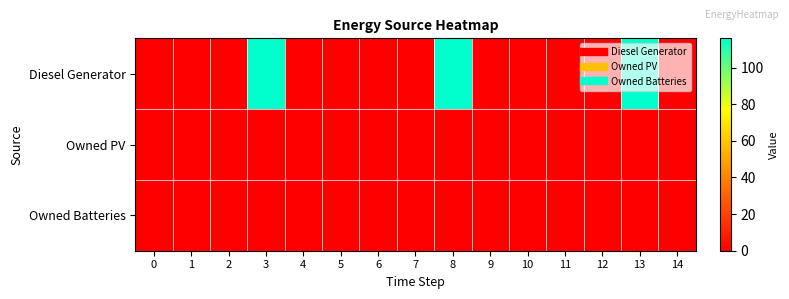

What is the difference between the highest and lowest values at 13?

116